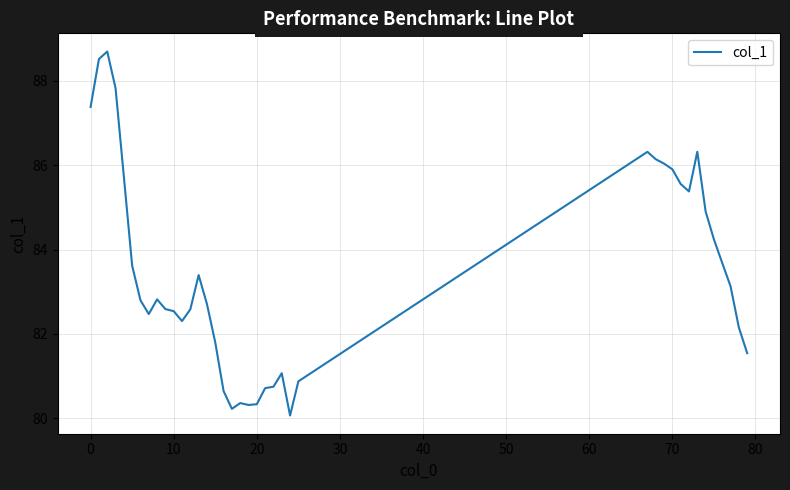

What is the sum of all values?

3254.4